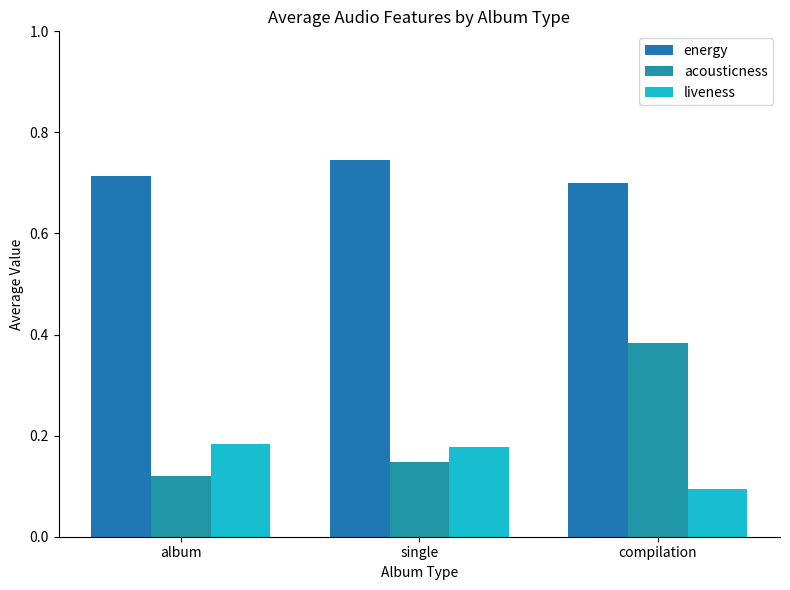

What are all the series names shown in the legend?

energy, acousticness, liveness